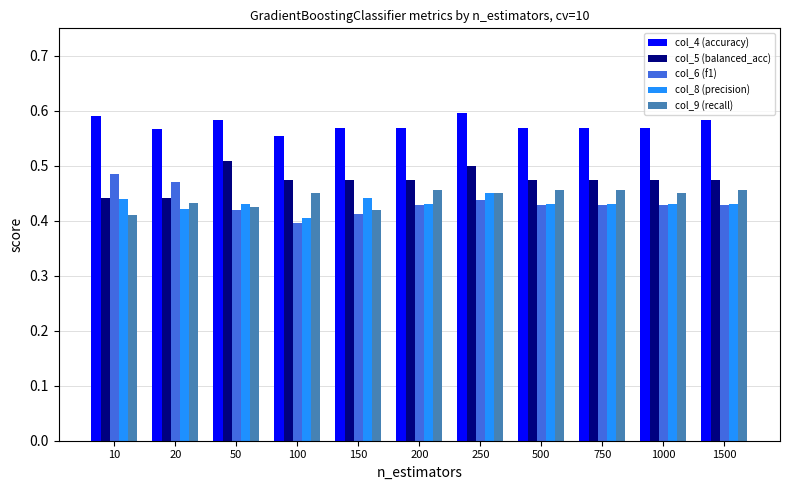

Which series has the largest total across all categories?

col_4 (accuracy)